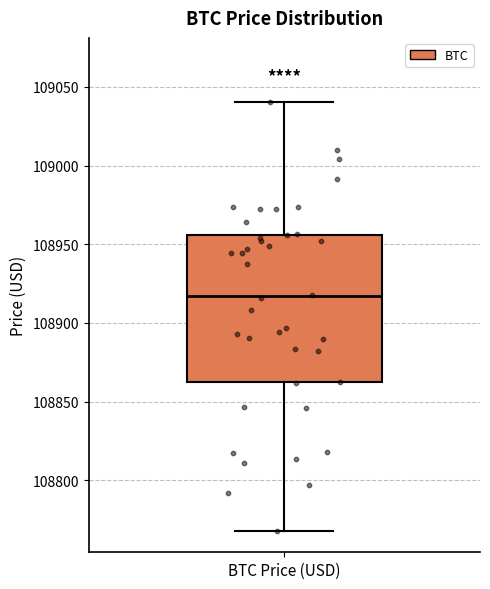

Where is the upper edge of the box for BTC Price (USD) on the y-axis? The values are not printed on the chart, so give them approximately, as read against the axis.

108955